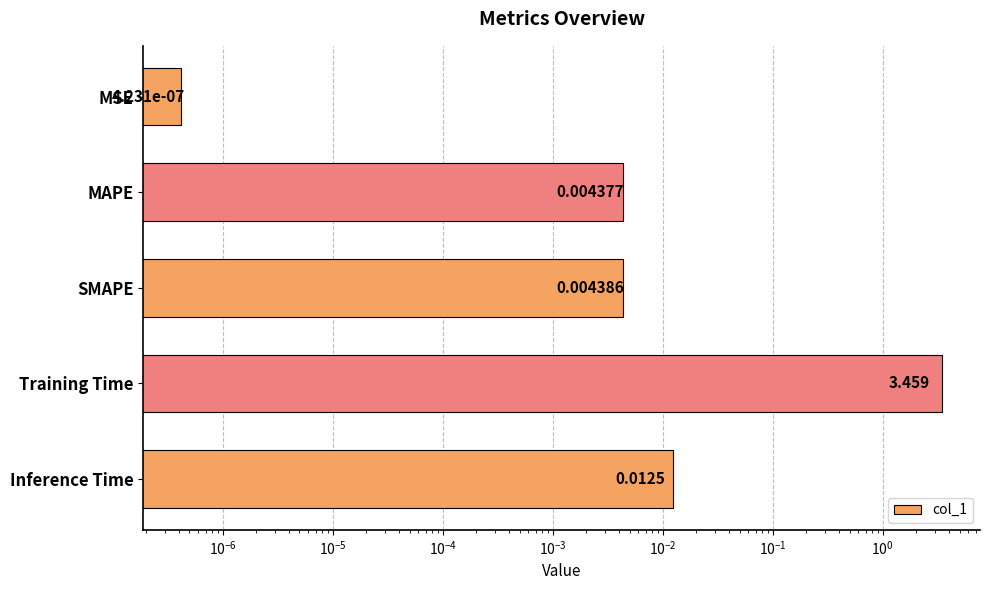

Reading left to right, extract all data points from this chart.

0.0	0.0	0.0	3.5	0.0